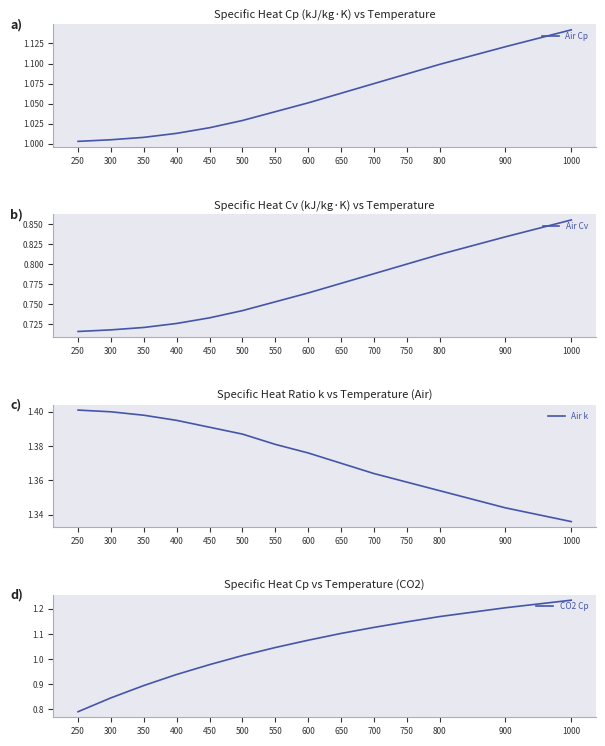

The Air Cp series shows 1.6 at 350. True or false?

False